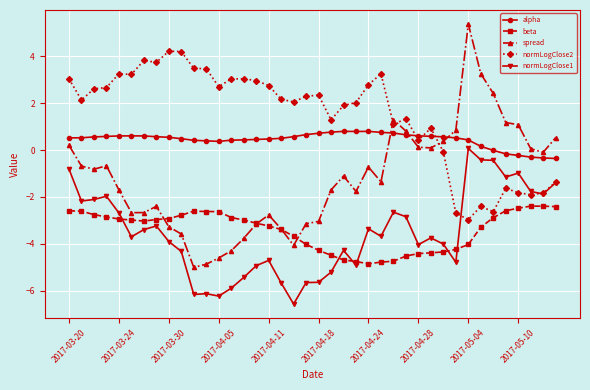

At how many categories does at least one series exceed -1?

40